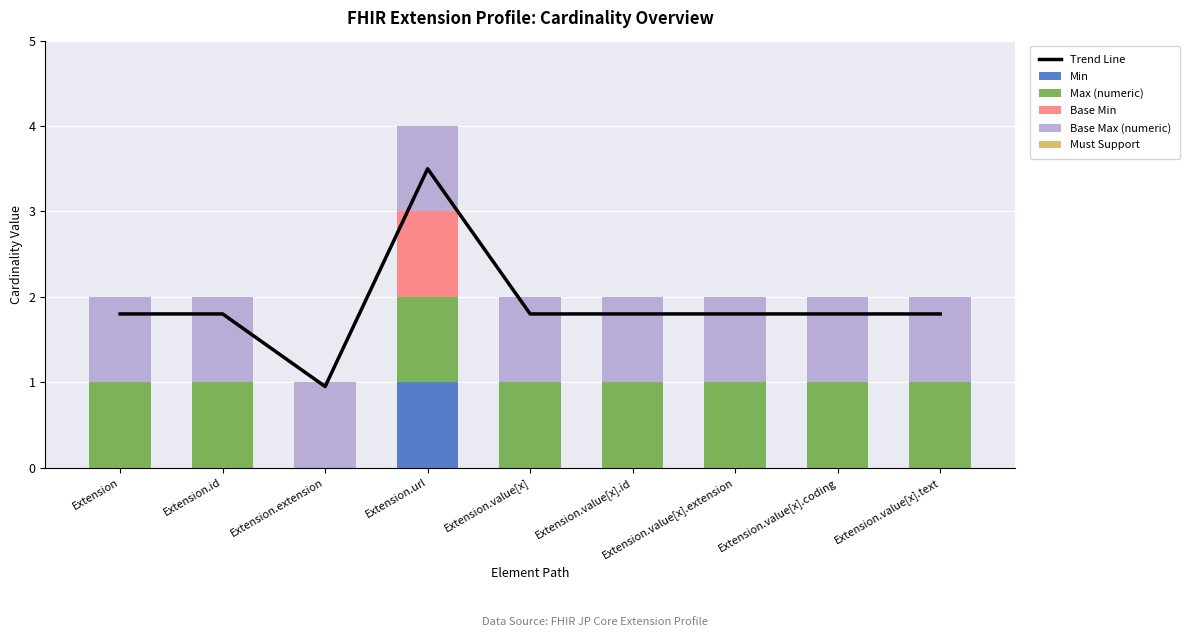

Reading right to left, list all the values displayed in this chart.

Trend Line: Extension.value[x].text=1.8	Extension.value[x].coding=1.8	Extension.value[x].extension=1.8	Extension.value[x].id=1.8	Extension.value[x]=1.8	Extension.url=3.5	Extension.extension=0.9	Extension.id=1.8	Extension=1.8
Min: Extension.value[x].text=0.0	Extension.value[x].coding=0.0	Extension.value[x].extension=0.0	Extension.value[x].id=0.0	Extension.value[x]=0.0	Extension.url=1.0	Extension.extension=0.0	Extension.id=0.0	Extension=0.0
Max (numeric): Extension.value[x].text=1.0	Extension.value[x].coding=1.0	Extension.value[x].extension=1.0	Extension.value[x].id=1.0	Extension.value[x]=1.0	Extension.url=1.0	Extension.extension=0.0	Extension.id=1.0	Extension=1.0
Base Min: Extension.value[x].text=0.0	Extension.value[x].coding=0.0	Extension.value[x].extension=0.0	Extension.value[x].id=0.0	Extension.value[x]=0.0	Extension.url=1.0	Extension.extension=0.0	Extension.id=0.0	Extension=0.0
Base Max (numeric): Extension.value[x].text=1.0	Extension.value[x].coding=1.0	Extension.value[x].extension=1.0	Extension.value[x].id=1.0	Extension.value[x]=1.0	Extension.url=1.0	Extension.extension=1.0	Extension.id=1.0	Extension=1.0
Must Support: Extension.value[x].text=0.0	Extension.value[x].coding=0.0	Extension.value[x].extension=0.0	Extension.value[x].id=0.0	Extension.value[x]=0.0	Extension.url=0.0	Extension.extension=0.0	Extension.id=0.0	Extension=0.0